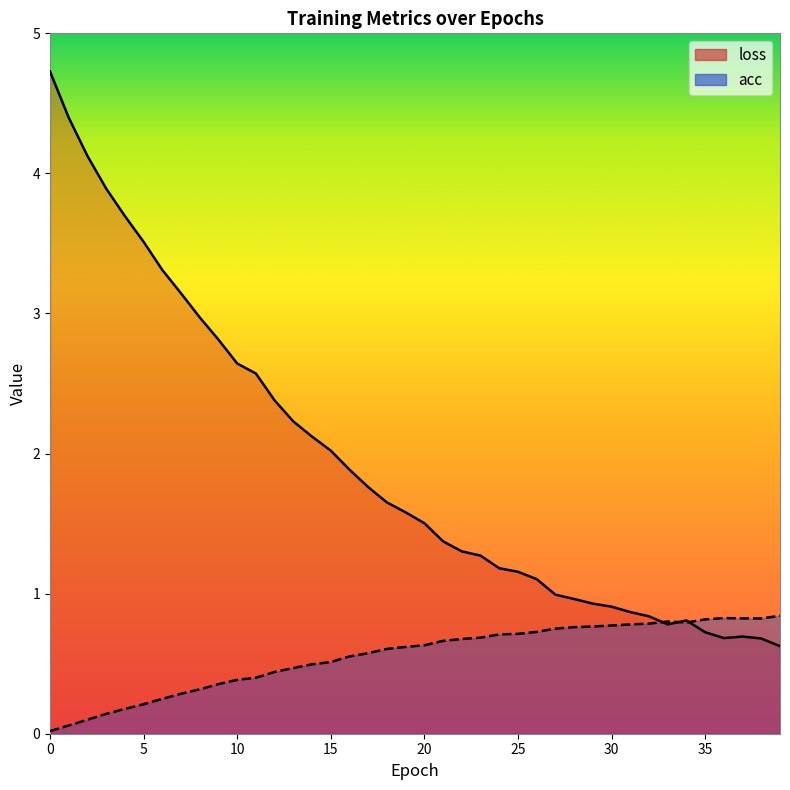

Which series has the widest spread of values?

loss